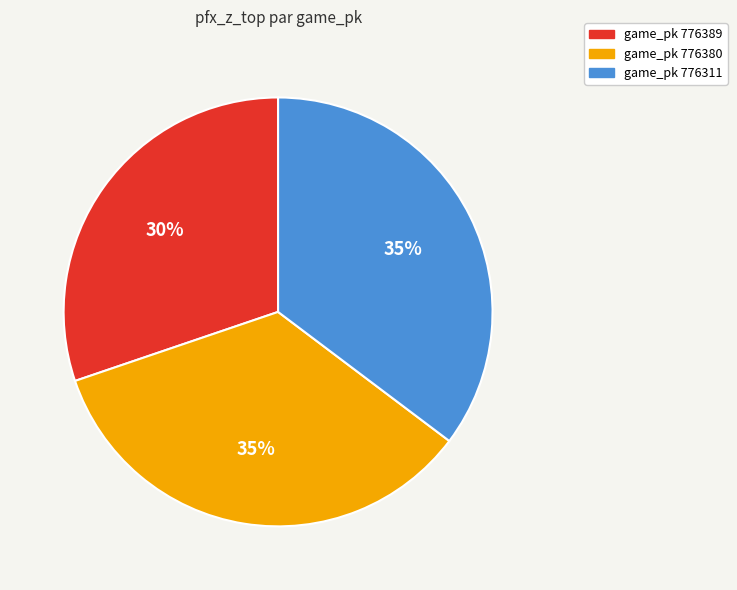

How many slices are in this pie chart?

3